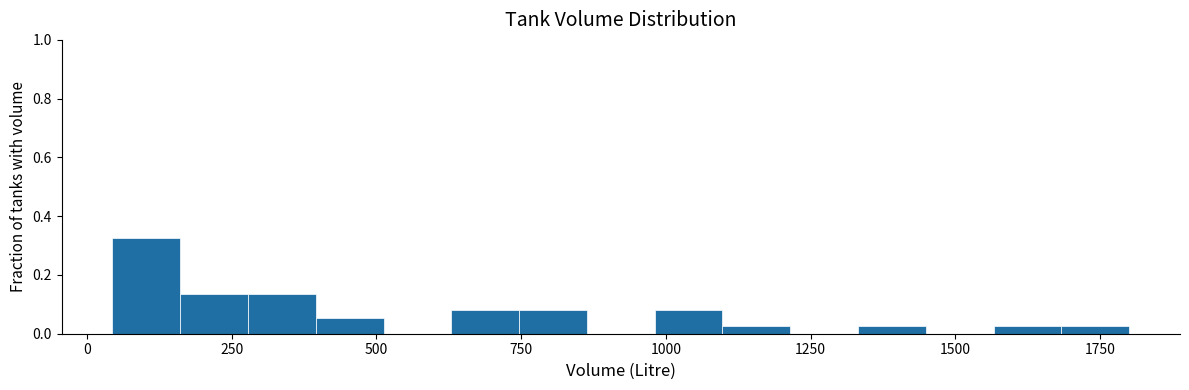

Read against the x-axis, roughly where is the centre of the tallest bar?

100